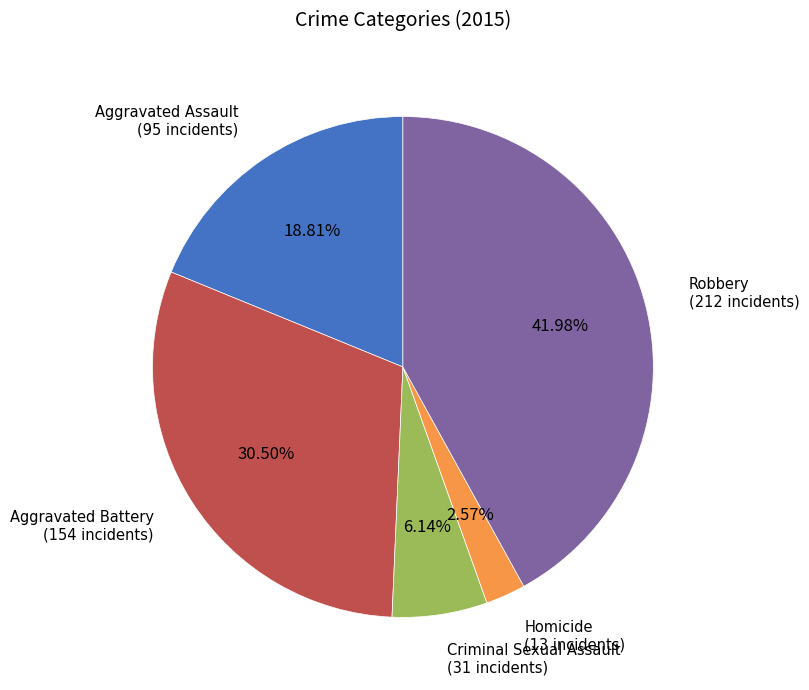

Which category has the smallest portion of the pie?

Homicide